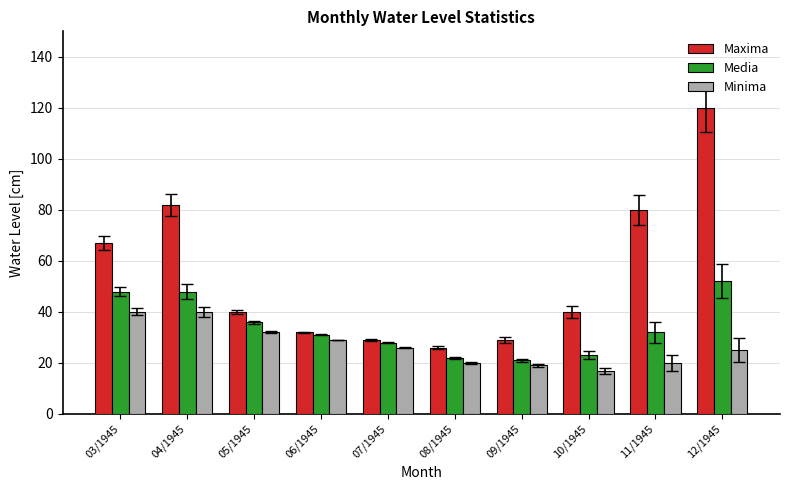

Is the value of Maxima at 12/1945 greater than the value of Minima at 12/1945?

Yes